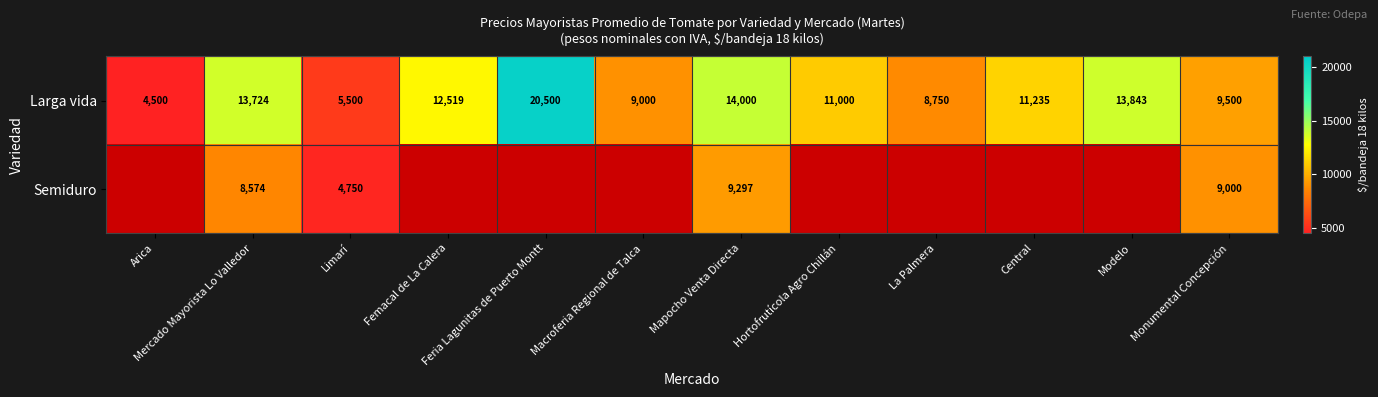

What is the minimum value for Larga vida?

4500